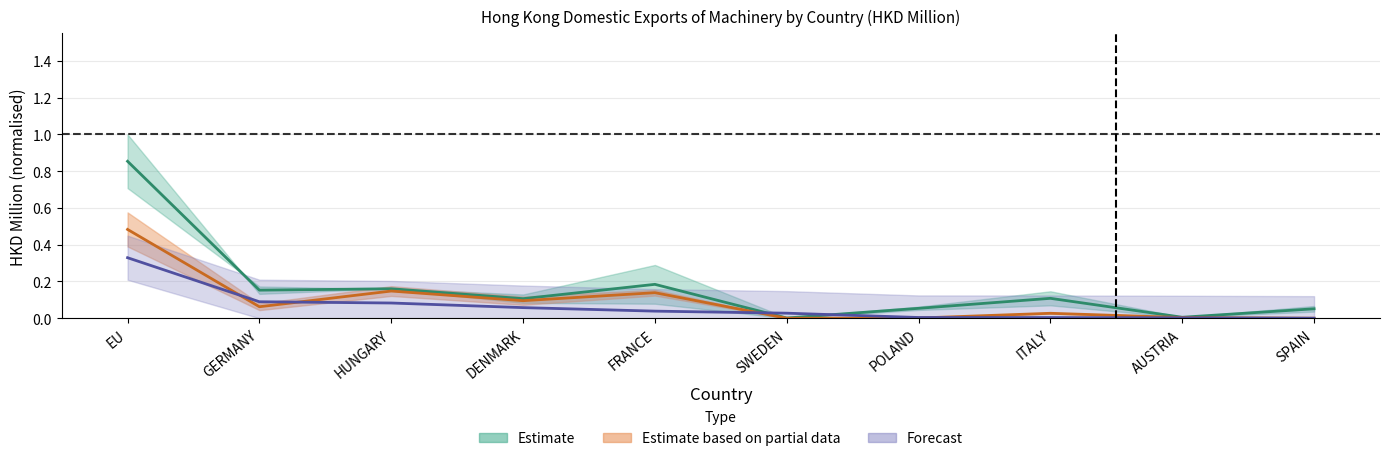

At how many categories does at least one series exceed 0?

10